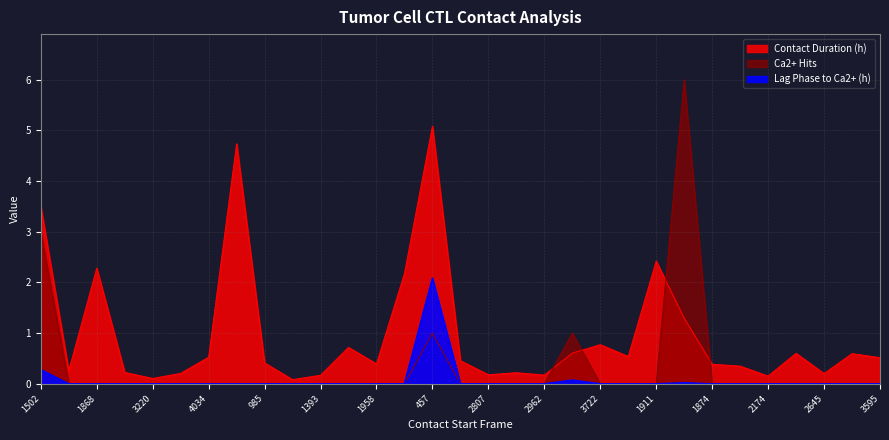

How many times do Ca2+ Hits and Contact Duration (h) cross each other?

4